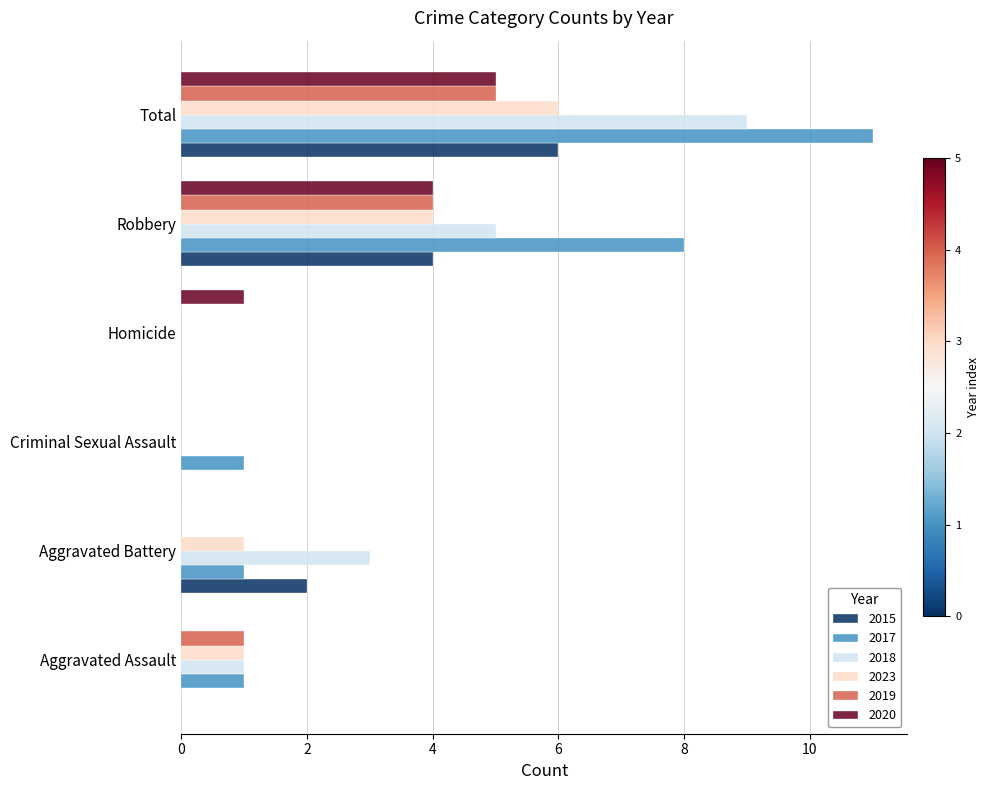

What is the maximum value shown in the chart?

11